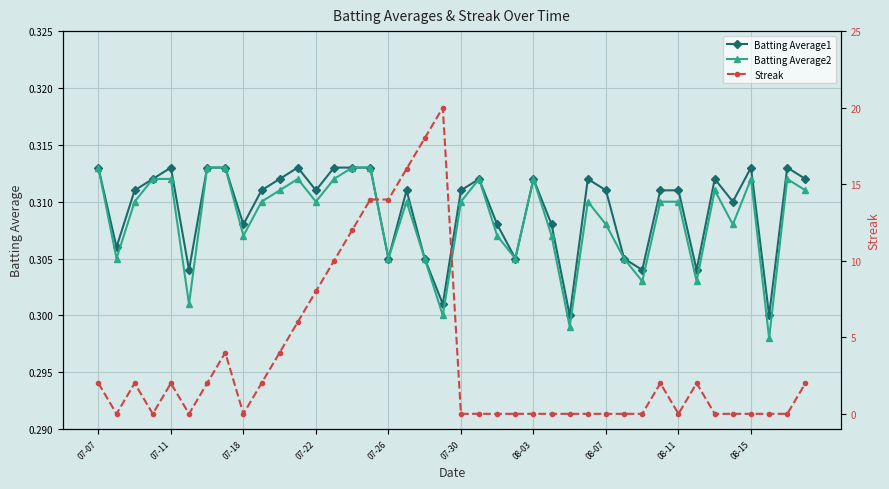

True or false: Batting Average2 has more than 0 interior local peaks.

True